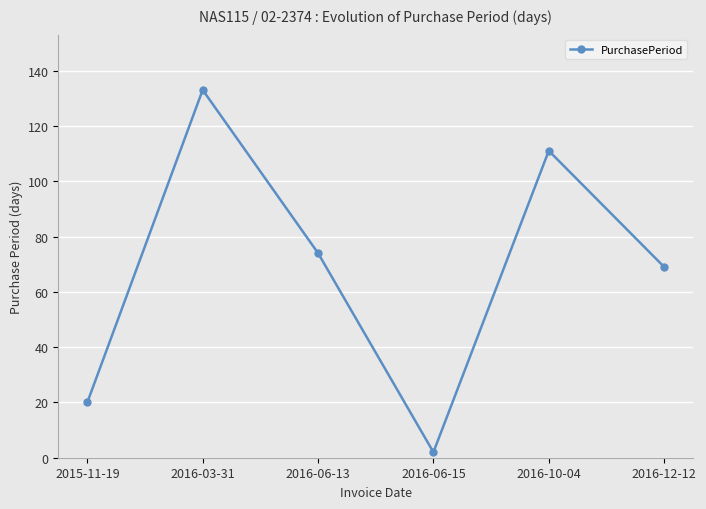

What is the label of the 2nd point from the right?

2016-10-04